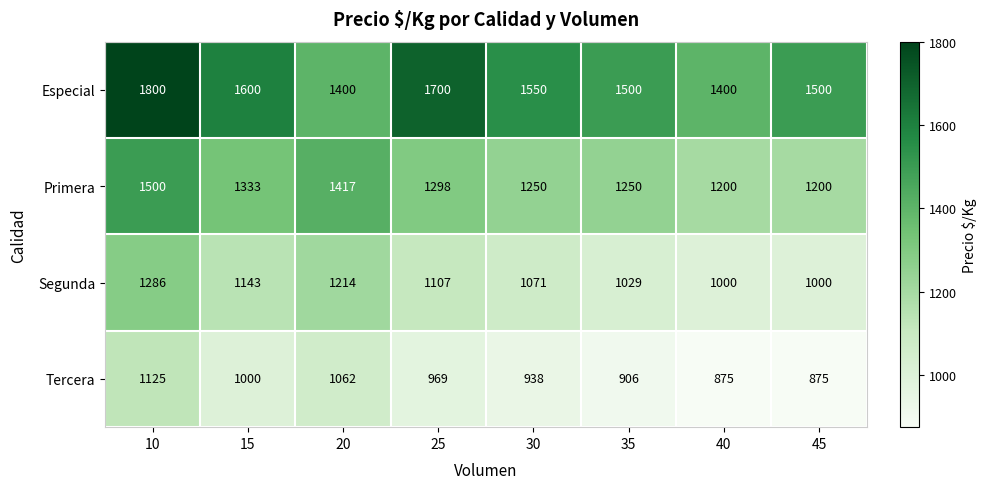

What is the greatest value displayed?

1800